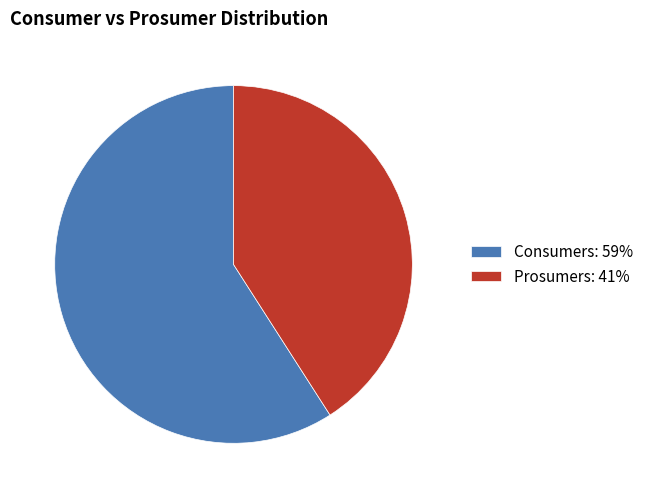

Is the sum of Consumers and Prosumers greater than half?

Yes